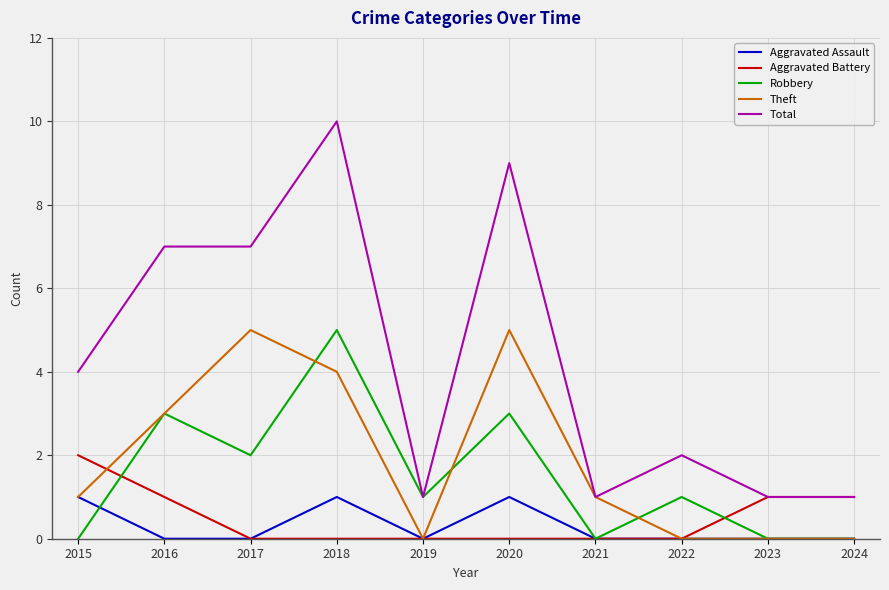

What is the difference between the maximum and second lowest values in the Total series?

9